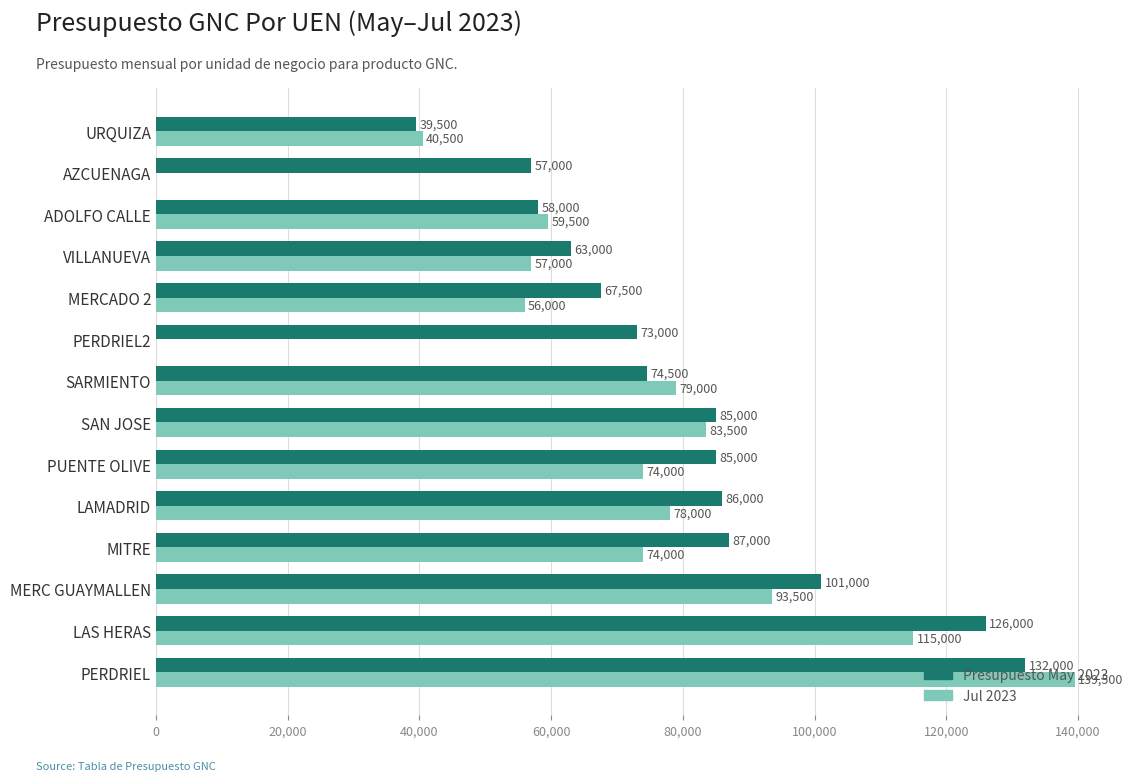

How many series are shown in this chart?

2